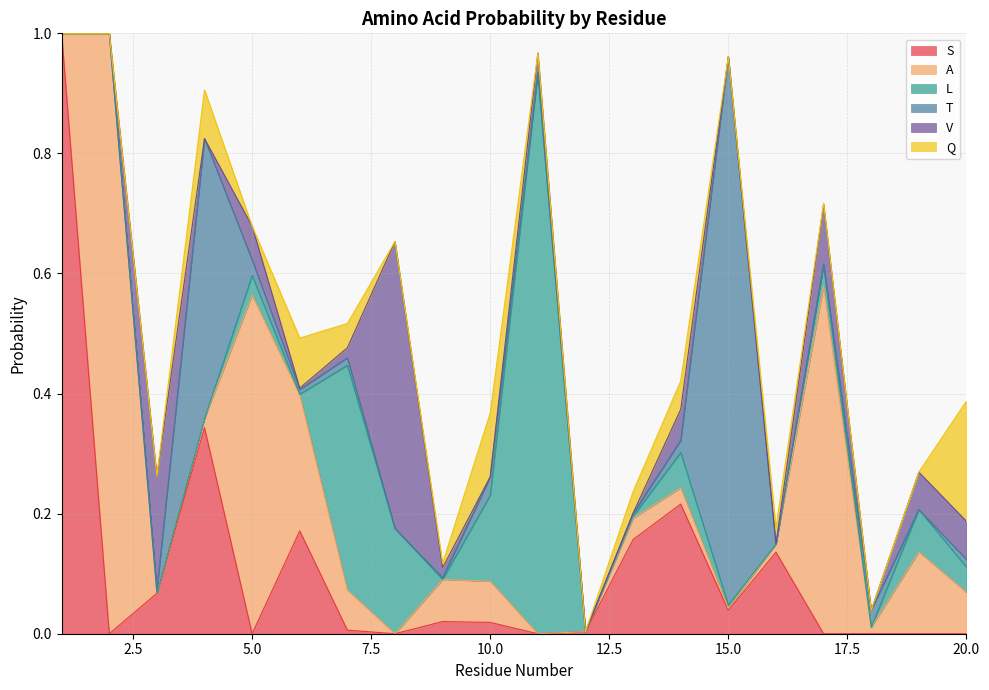

Is the value of S at 4 greater than the value of A at 5?

No